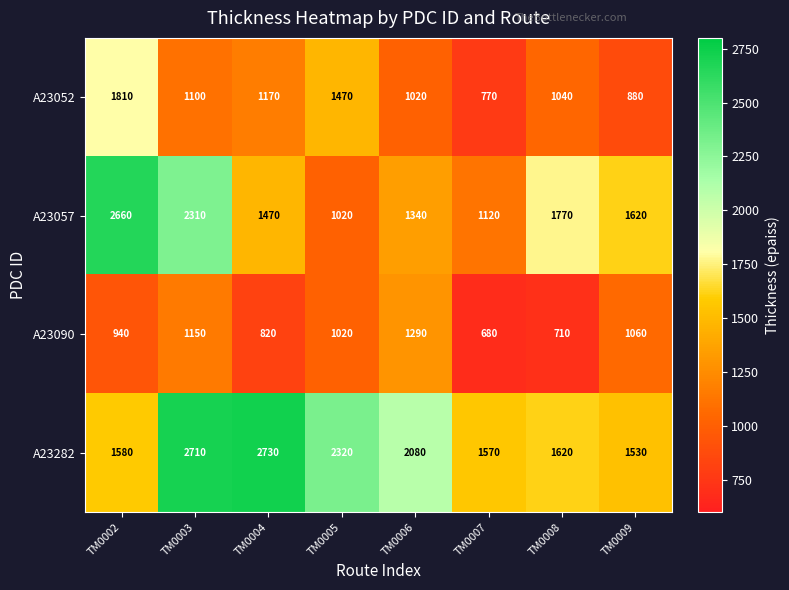

At which category is the sum across all series the highest?

TM0003